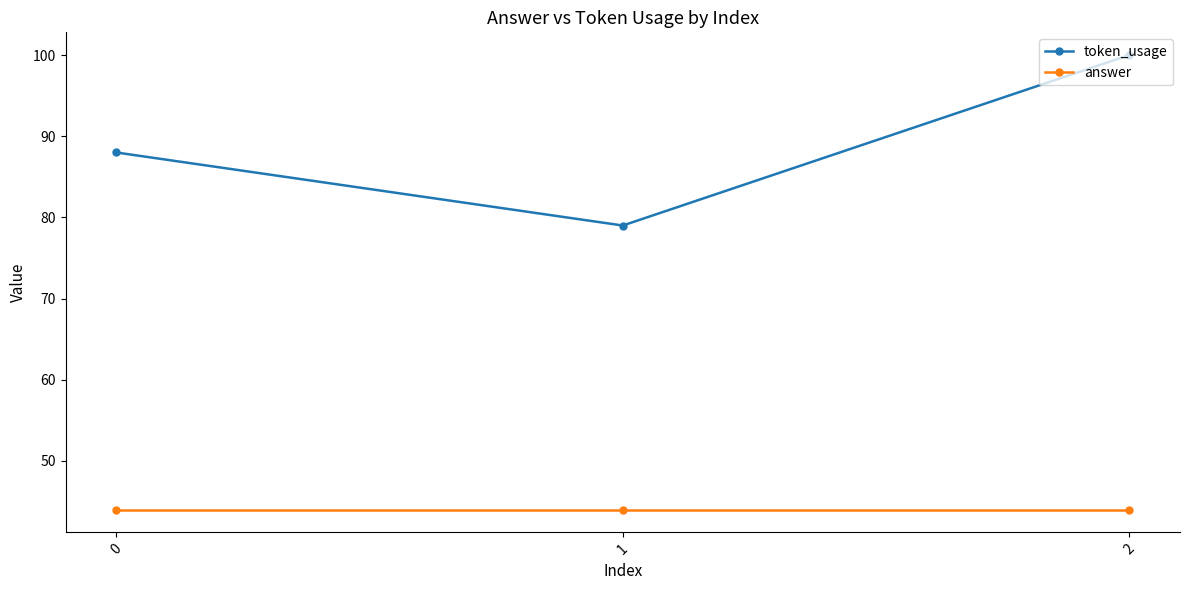

Reading right to left, list all the values displayed in this chart.

token_usage: 100	79	88
answer: 44	44	44